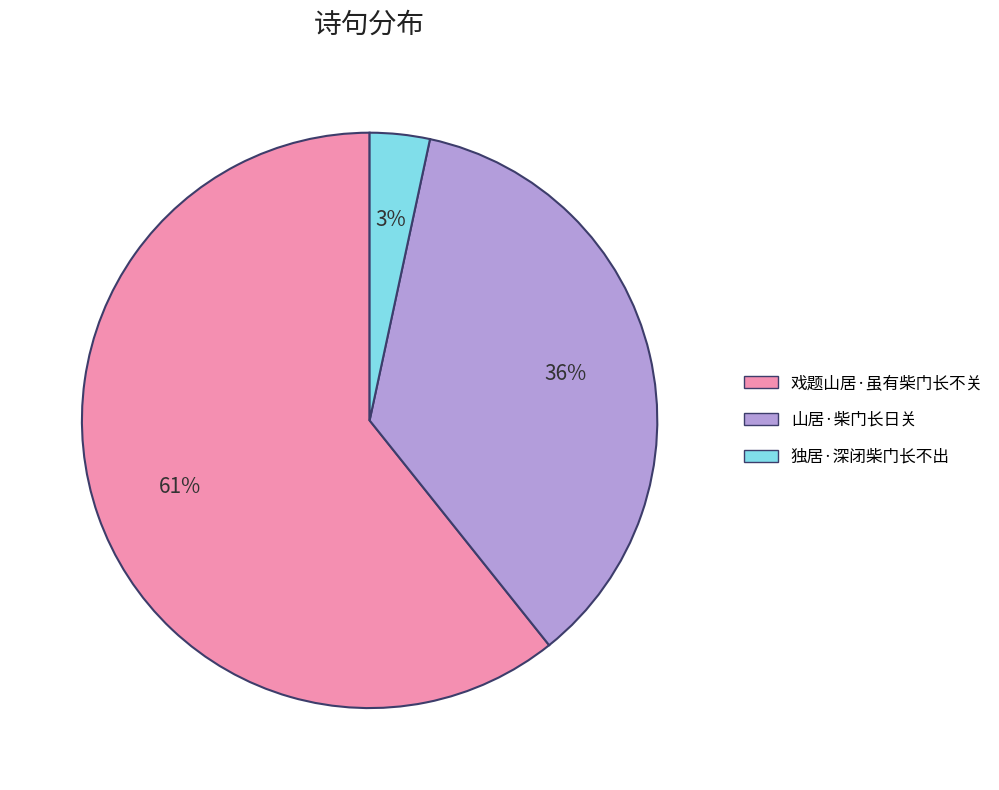

Combined, do 独居·深闭柴门长不出 and 戏题山居·虽有柴门长不关 account for over 50%?

Yes